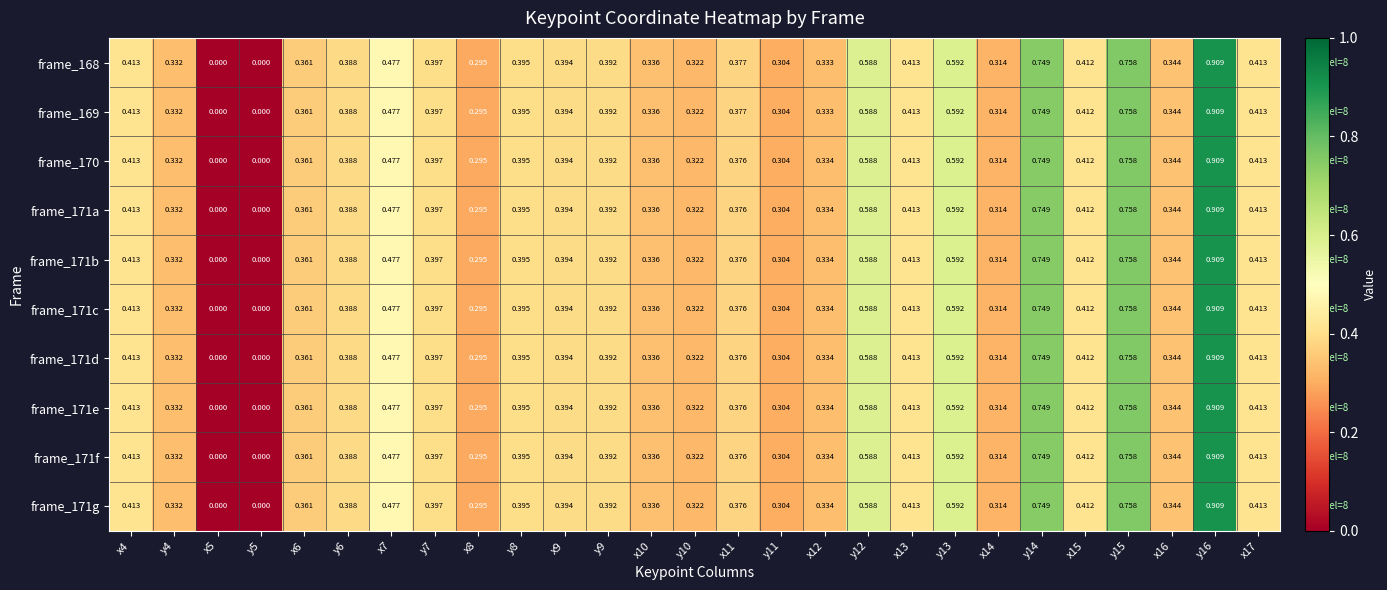

At which category is the sum across all series the highest?

y16